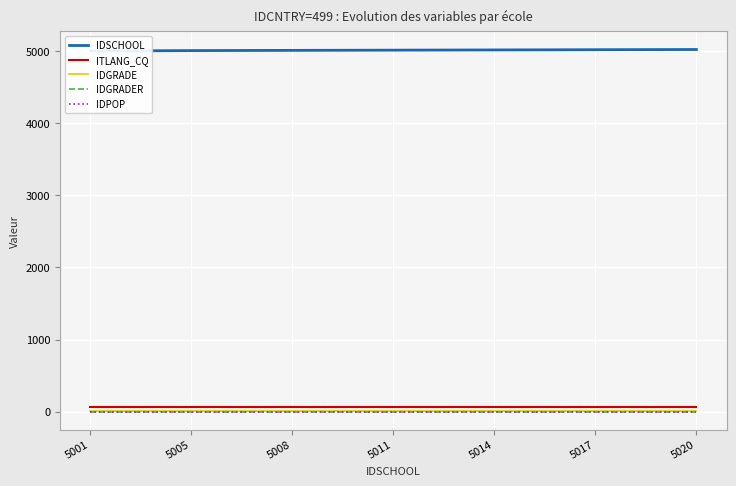

True or false: ITLANG_CQ and IDGRADER intersect in this chart.

False